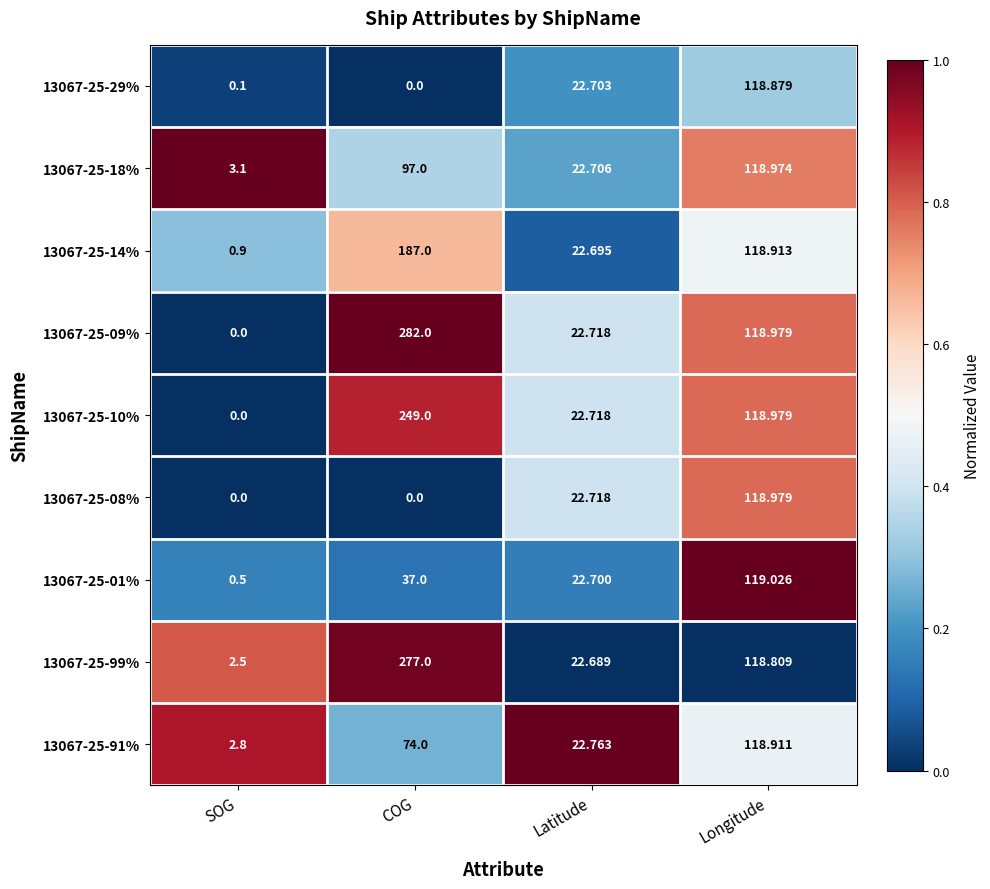

Which category has the highest value across all series?

COG